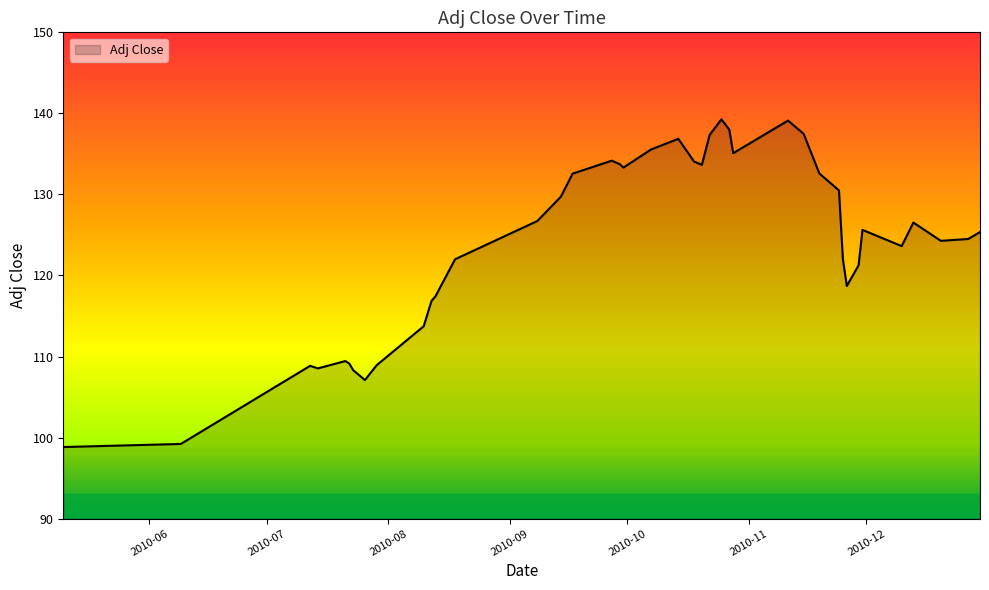

What is the greatest value displayed?

139.3